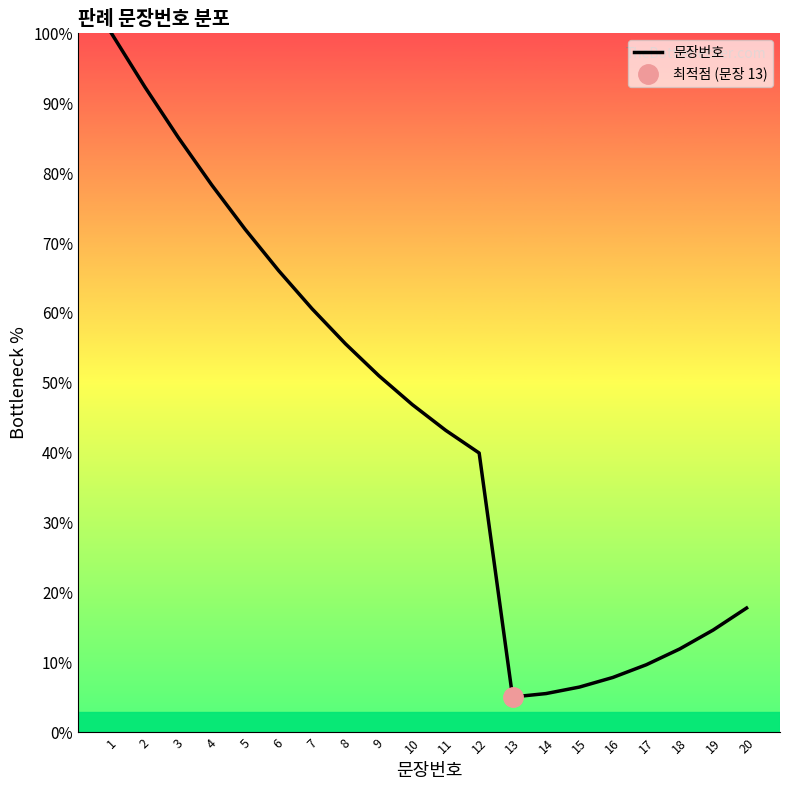

Is this an area chart (filled region under the line)?

No